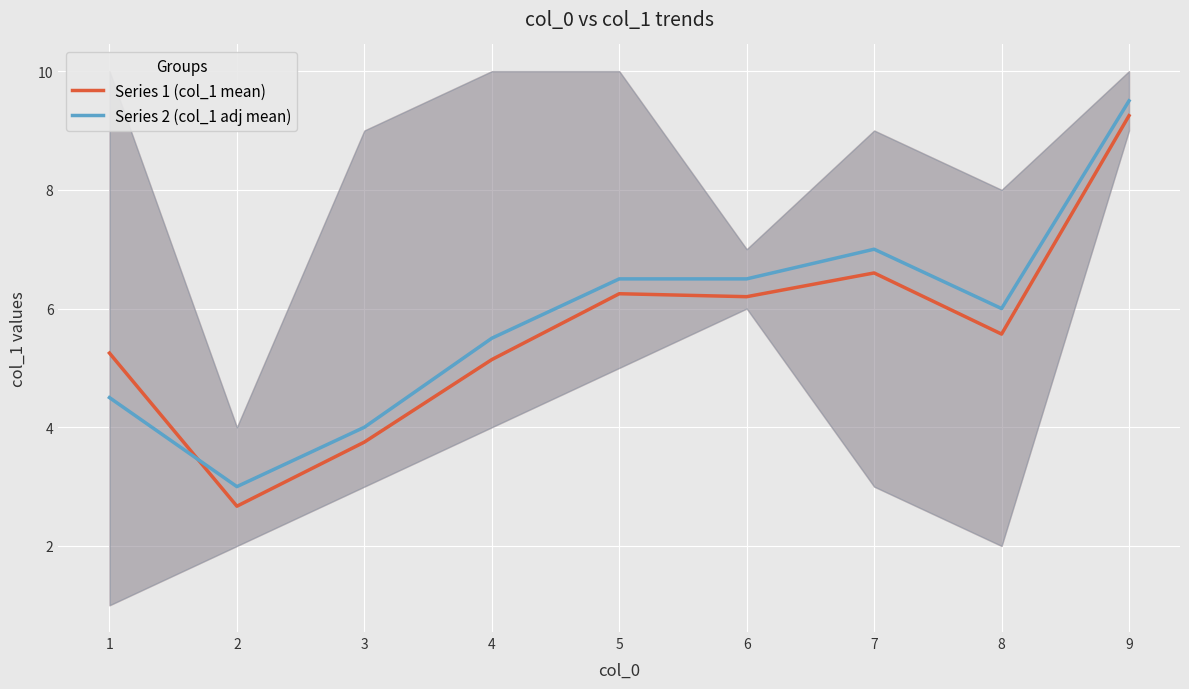

Where does the Series 2 (col_1 adj mean) series first go above 6?

5